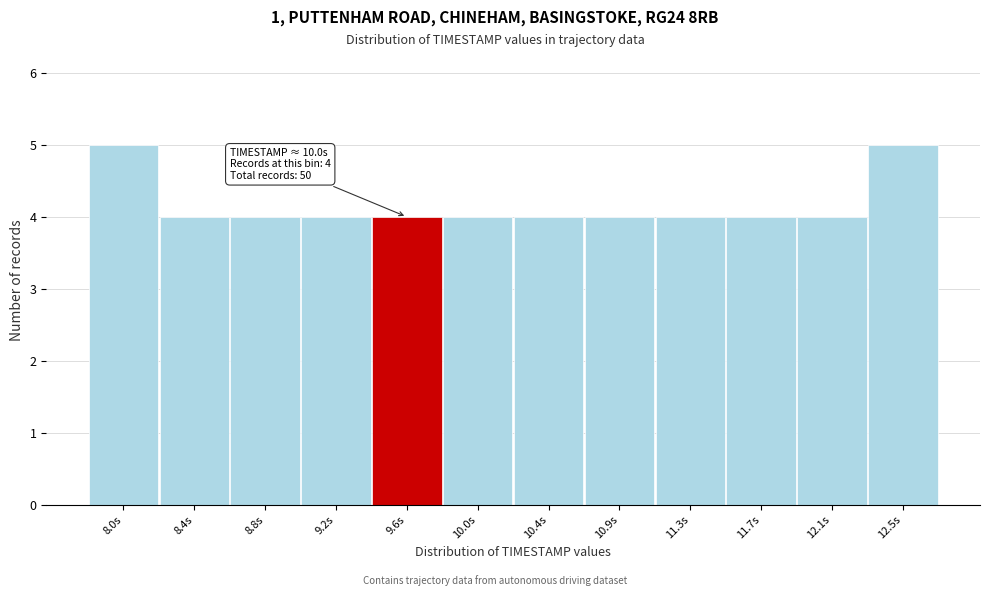

Reading left to right, transcribe all the data shown in this chart.

8.0s=5	8.4s=4	8.8s=4	9.2s=4	9.6s=4	10.0s=4	10.4s=4	10.9s=4	11.3s=4	11.7s=4	12.1s=4	12.5s=5